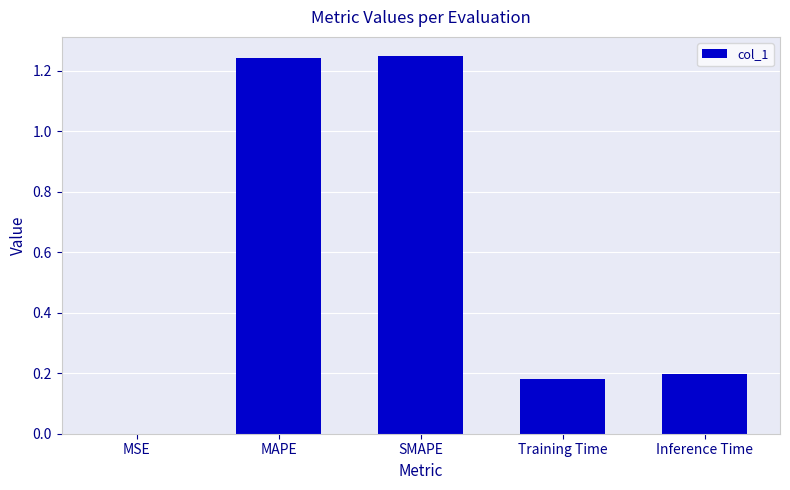

What is the sum of all values?

2.9